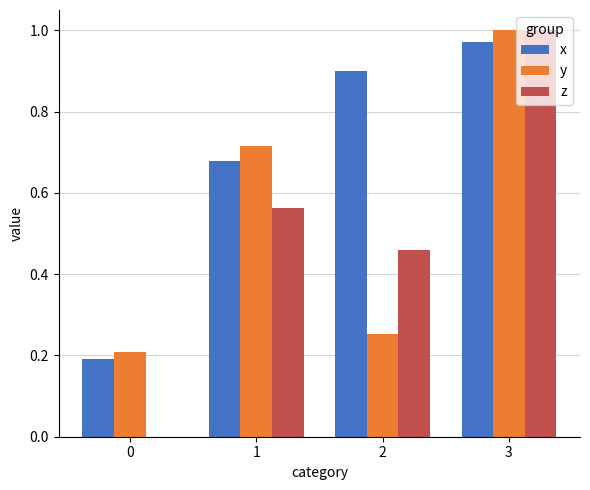

What is the spread (max minus min) of values at 1?

0.2